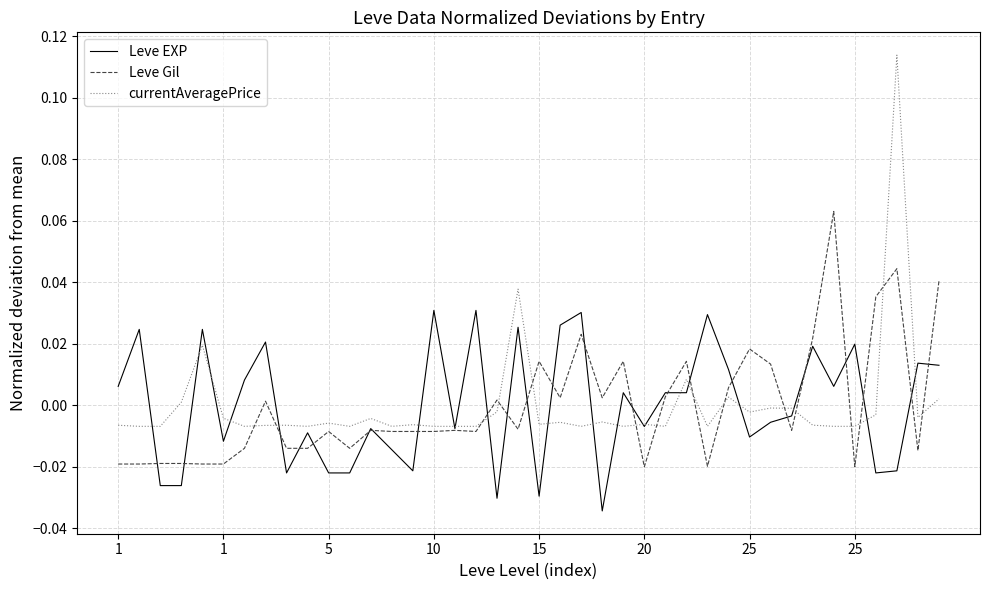

How many times do Leve EXP and Leve Gil cross each other?

23